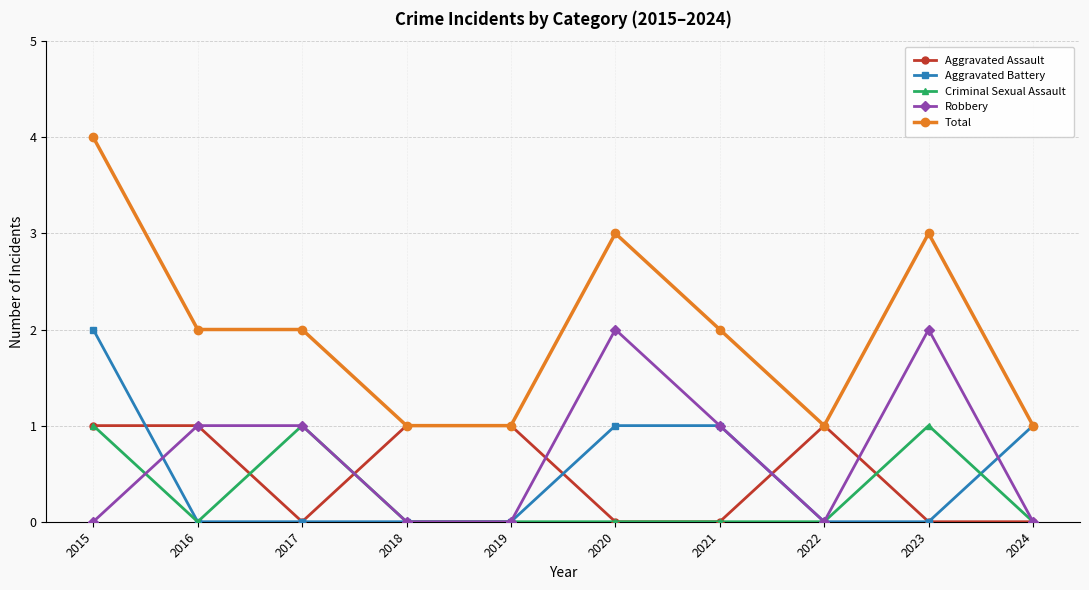

Reading left to right, list all the values displayed in this chart.

Aggravated Assault: 2015=1	2016=1	2017=0	2018=1	2019=1	2020=0	2021=0	2022=1	2023=0	2024=0
Aggravated Battery: 2015=2	2016=0	2017=0	2018=0	2019=0	2020=1	2021=1	2022=0	2023=0	2024=1
Criminal Sexual Assault: 2015=1	2016=0	2017=1	2018=0	2019=0	2020=0	2021=0	2022=0	2023=1	2024=0
Robbery: 2015=0	2016=1	2017=1	2018=0	2019=0	2020=2	2021=1	2022=0	2023=2	2024=0
Total: 2015=4	2016=2	2017=2	2018=1	2019=1	2020=3	2021=2	2022=1	2023=3	2024=1